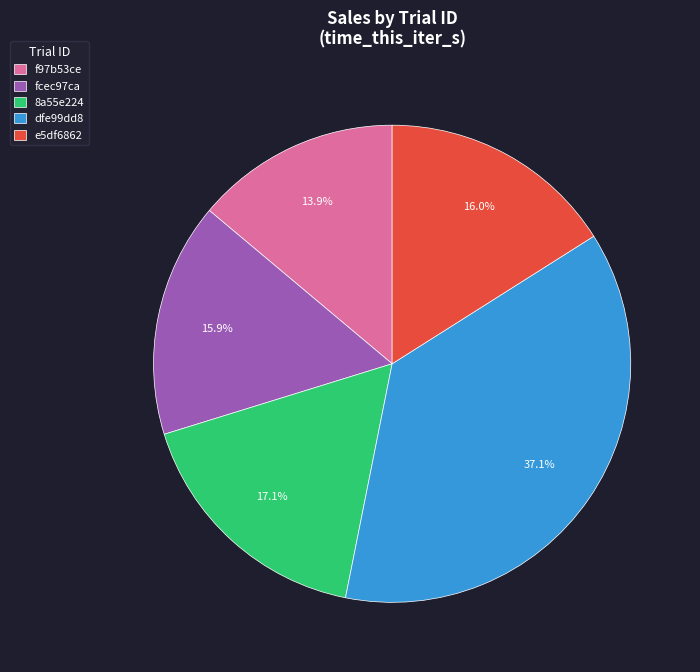

Count the number of slices in the pie.

5